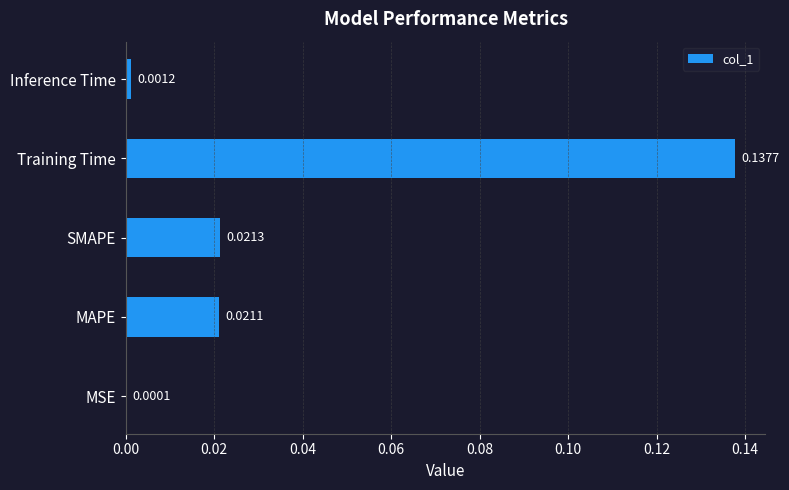

Where is the data nearest to the value 0?

MSE